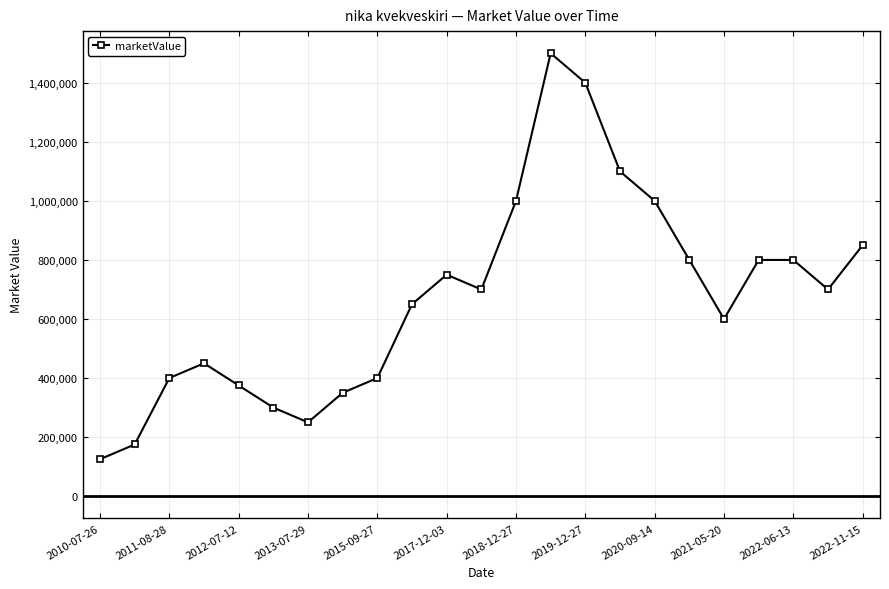

What is the minimum value shown in the chart?

125000